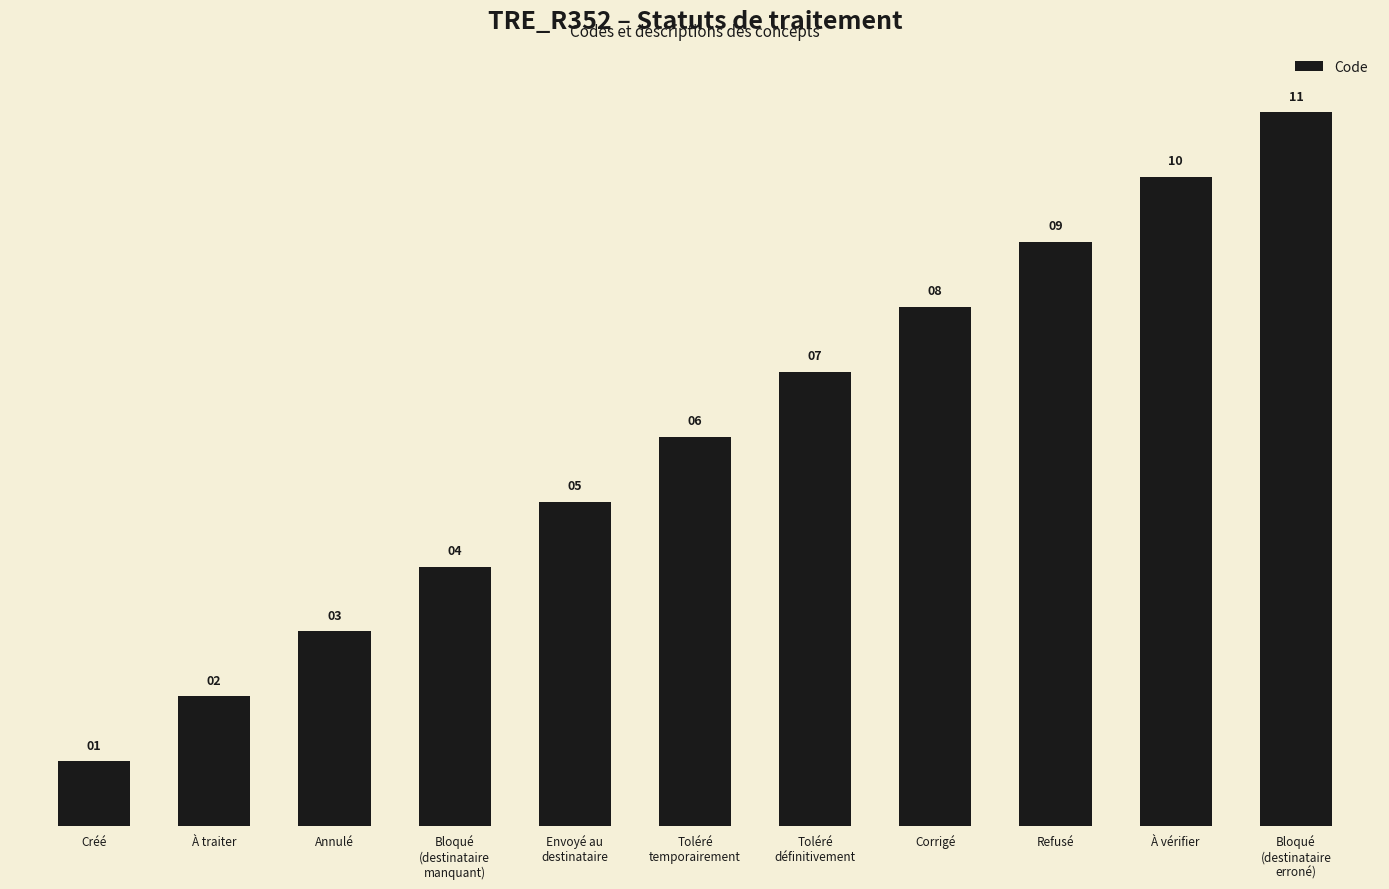

What is the difference between the maximum and second lowest values?

9